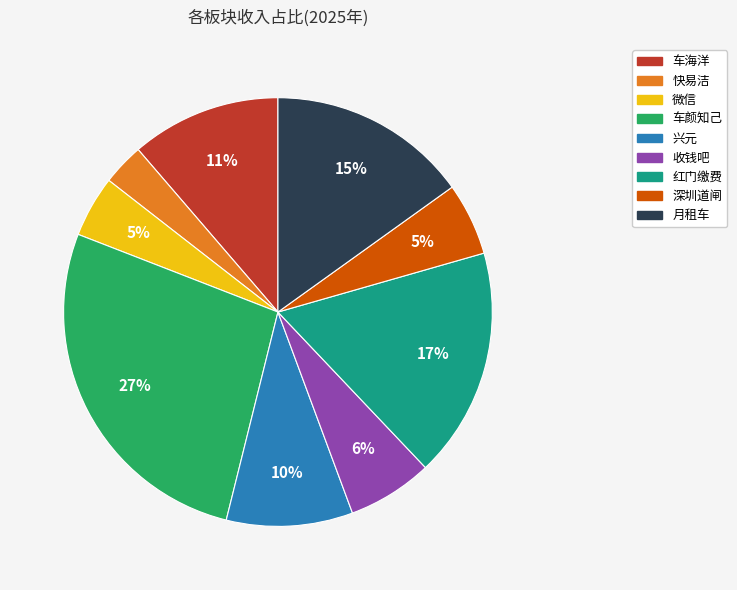

What percentage is the 车海洋 slice, to the nearest percent?

11%